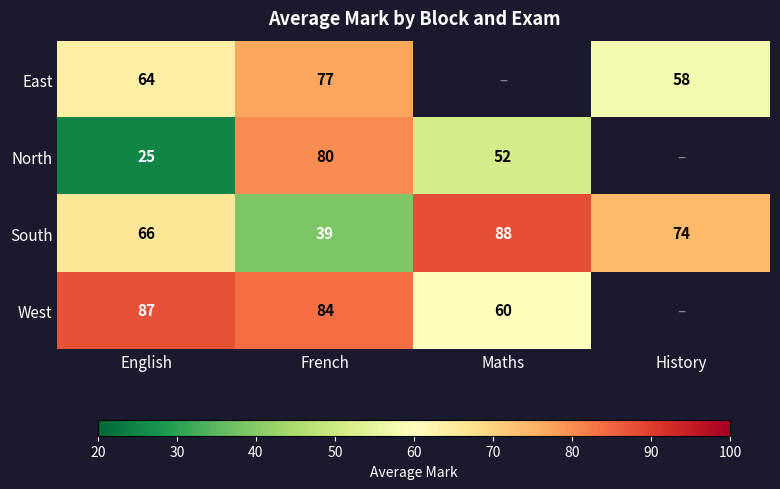

Count the South values in the range 66 to 88.

3